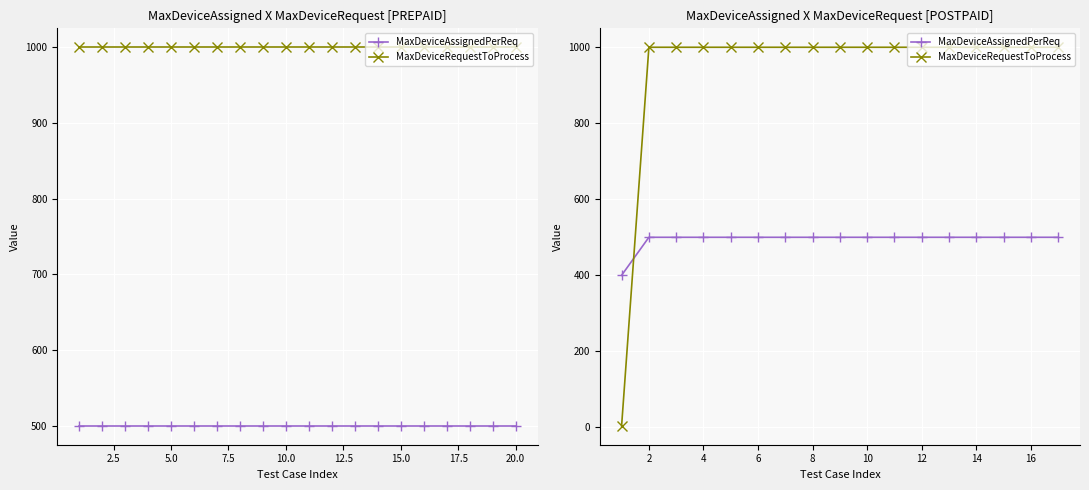

Is this an area chart (filled region under the line)?

No